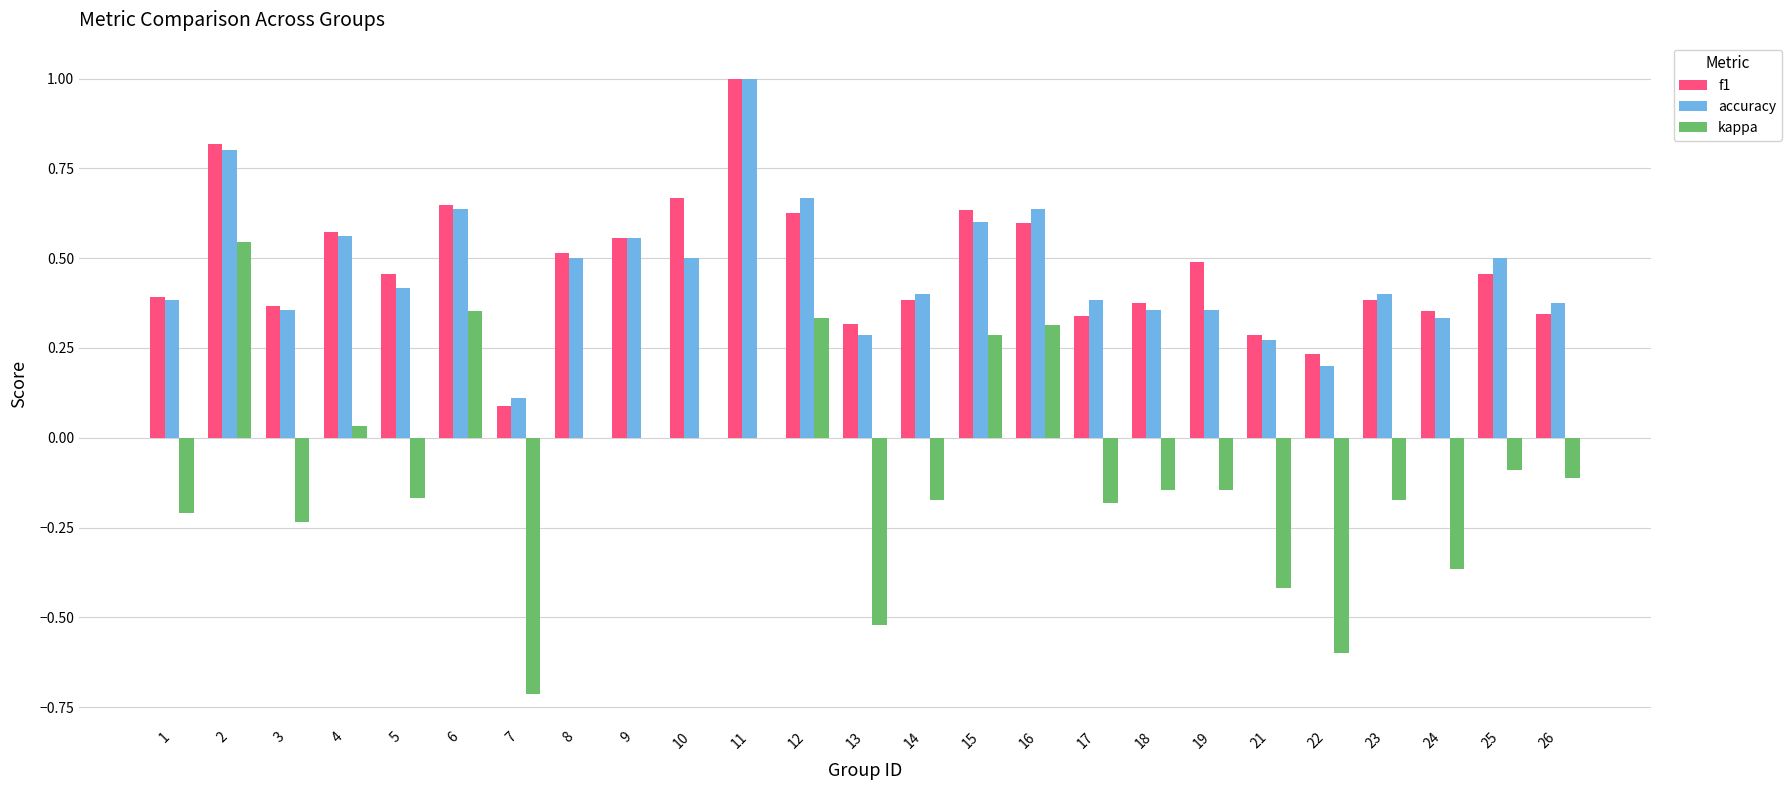

What is the maximum value for f1?

1.0